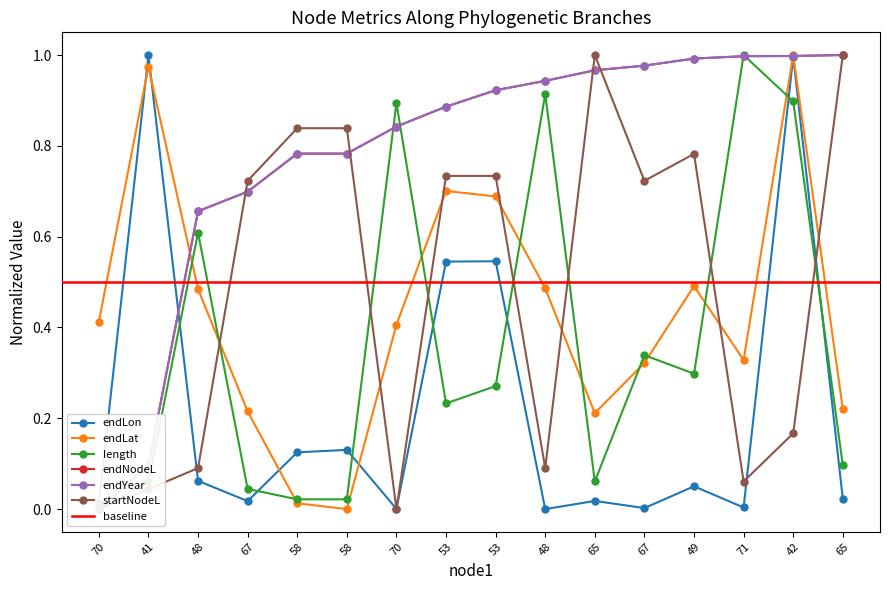

Reading left to right, extract all data points from this chart.

endLon: 0.0	1.0	0.1	0.0	0.1	0.1	0.0	0.5	0.5	0.0	0.0	0.0	0.1	0.0	1.0	0.0
endLat: 0.4	1.0	0.5	0.2	0.0	0.0	0.4	0.7	0.7	0.5	0.2	0.3	0.5	0.3	1.0	0.2
length: 0.0	0.1	0.6	0.0	0.0	0.0	0.9	0.2	0.3	0.9	0.1	0.3	0.3	1.0	0.9	0.1
endNodeL: 0.0	0.1	0.7	0.7	0.8	0.8	0.8	0.9	0.9	0.9	1.0	1.0	1.0	1.0	1.0	1.0
endYear: 0.0	0.1	0.7	0.7	0.8	0.8	0.8	0.9	0.9	0.9	1.0	1.0	1.0	1.0	1.0	1.0
startNodeL: 0.0	0.0	0.1	0.7	0.8	0.8	0.0	0.7	0.7	0.1	1.0	0.7	0.8	0.1	0.2	1.0